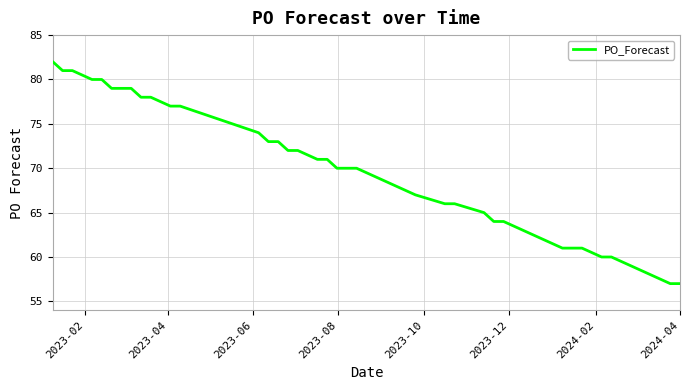

What is the difference between the maximum and minimum values?

25